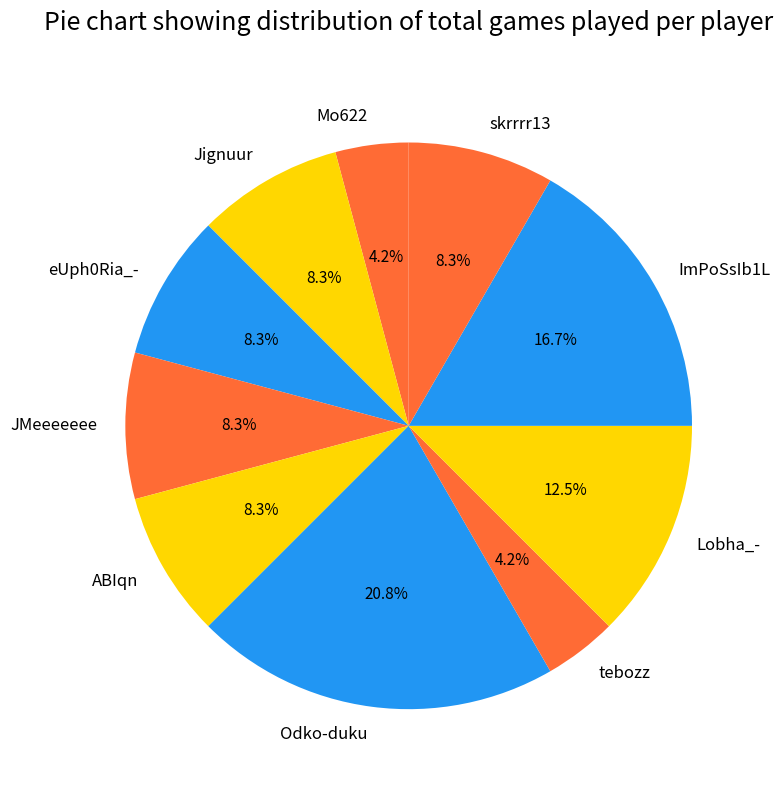

Approximately how many times larger is the value at JMeeeeeee compared to ImPoSsIb1L?

0.5